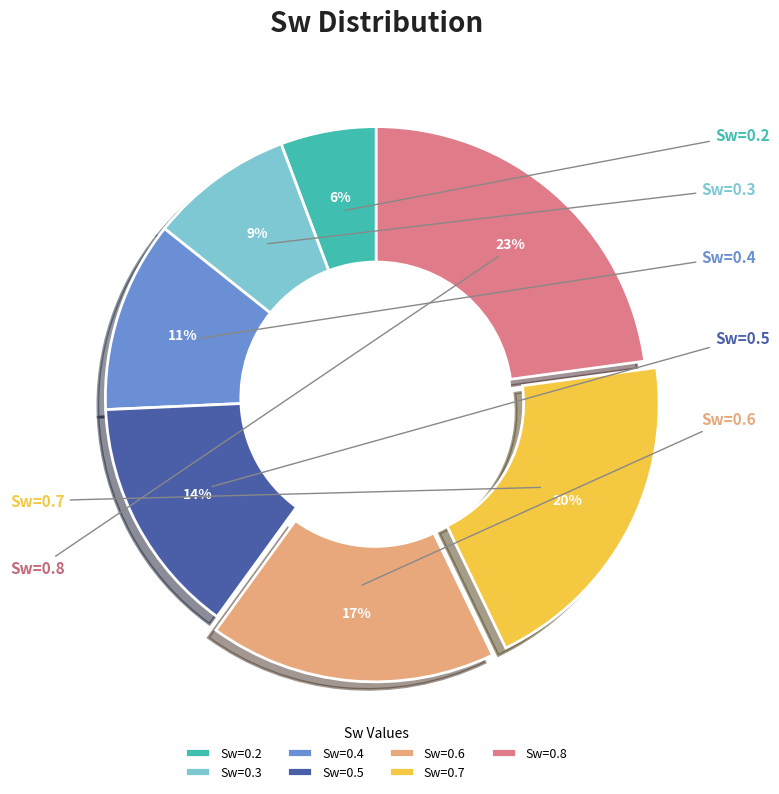

What is the change in value from Sw=0.3 to Sw=0.4?

+0.1